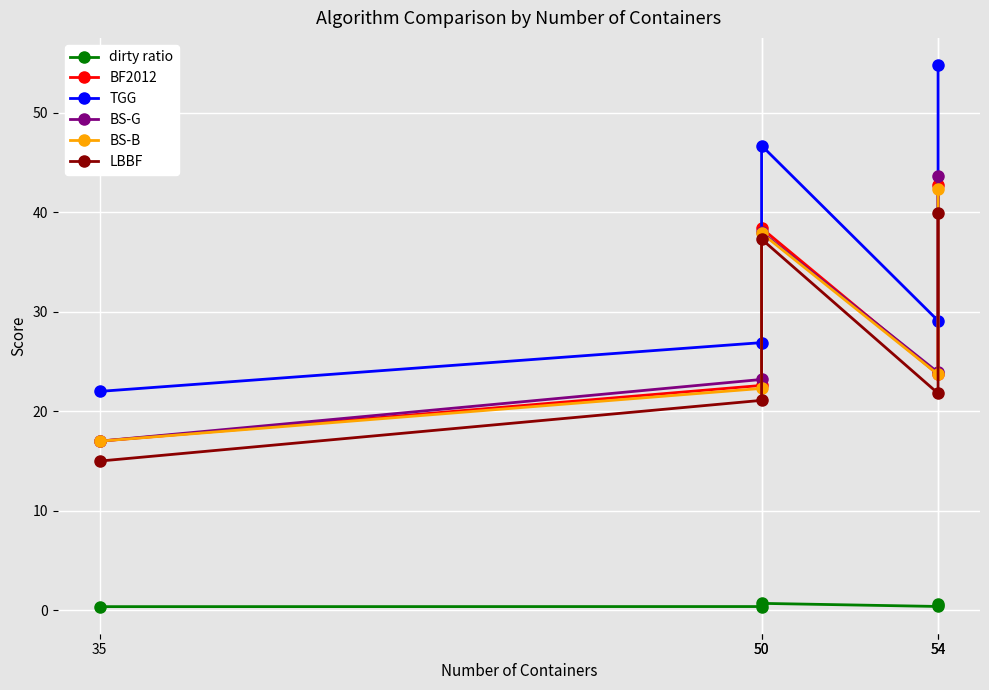

True or false: BS-B has more than 1 points higher than both neighbors.

False